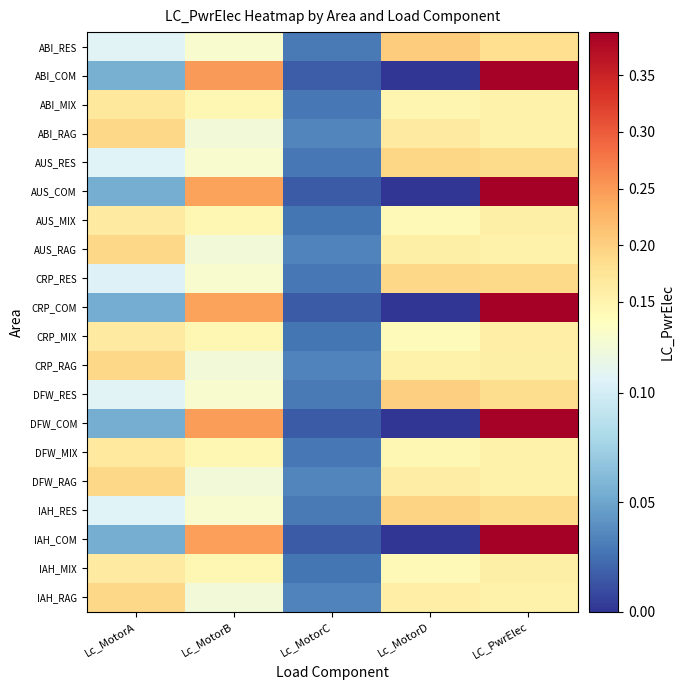

Reading right to left, transcribe all the data shown in this chart.

ABI_RES: LC_PwrElec=0.2	Lc_MotorD=0.2	Lc_MotorC=0.0	Lc_MotorB=0.1	Lc_MotorA=0.1
ABI_COM: LC_PwrElec=0.4	Lc_MotorD=0.0	Lc_MotorC=0.0	Lc_MotorB=0.2	Lc_MotorA=0.1
ABI_MIX: LC_PwrElec=0.2	Lc_MotorD=0.1	Lc_MotorC=0.0	Lc_MotorB=0.1	Lc_MotorA=0.2
ABI_RAG: LC_PwrElec=0.2	Lc_MotorD=0.2	Lc_MotorC=0.0	Lc_MotorB=0.1	Lc_MotorA=0.2
AUS_RES: LC_PwrElec=0.2	Lc_MotorD=0.2	Lc_MotorC=0.0	Lc_MotorB=0.1	Lc_MotorA=0.1
AUS_COM: LC_PwrElec=0.4	Lc_MotorD=0.0	Lc_MotorC=0.0	Lc_MotorB=0.2	Lc_MotorA=0.1
AUS_MIX: LC_PwrElec=0.2	Lc_MotorD=0.1	Lc_MotorC=0.0	Lc_MotorB=0.1	Lc_MotorA=0.2
AUS_RAG: LC_PwrElec=0.2	Lc_MotorD=0.2	Lc_MotorC=0.0	Lc_MotorB=0.1	Lc_MotorA=0.2
CRP_RES: LC_PwrElec=0.2	Lc_MotorD=0.2	Lc_MotorC=0.0	Lc_MotorB=0.1	Lc_MotorA=0.1
CRP_COM: LC_PwrElec=0.4	Lc_MotorD=0.0	Lc_MotorC=0.0	Lc_MotorB=0.2	Lc_MotorA=0.1
CRP_MIX: LC_PwrElec=0.2	Lc_MotorD=0.1	Lc_MotorC=0.0	Lc_MotorB=0.1	Lc_MotorA=0.2
CRP_RAG: LC_PwrElec=0.2	Lc_MotorD=0.2	Lc_MotorC=0.0	Lc_MotorB=0.1	Lc_MotorA=0.2
DFW_RES: LC_PwrElec=0.2	Lc_MotorD=0.2	Lc_MotorC=0.0	Lc_MotorB=0.1	Lc_MotorA=0.1
DFW_COM: LC_PwrElec=0.4	Lc_MotorD=0.0	Lc_MotorC=0.0	Lc_MotorB=0.2	Lc_MotorA=0.1
DFW_MIX: LC_PwrElec=0.2	Lc_MotorD=0.1	Lc_MotorC=0.0	Lc_MotorB=0.1	Lc_MotorA=0.2
DFW_RAG: LC_PwrElec=0.2	Lc_MotorD=0.2	Lc_MotorC=0.0	Lc_MotorB=0.1	Lc_MotorA=0.2
IAH_RES: LC_PwrElec=0.2	Lc_MotorD=0.2	Lc_MotorC=0.0	Lc_MotorB=0.1	Lc_MotorA=0.1
IAH_COM: LC_PwrElec=0.4	Lc_MotorD=0.0	Lc_MotorC=0.0	Lc_MotorB=0.2	Lc_MotorA=0.1
IAH_MIX: LC_PwrElec=0.2	Lc_MotorD=0.1	Lc_MotorC=0.0	Lc_MotorB=0.1	Lc_MotorA=0.2
IAH_RAG: LC_PwrElec=0.2	Lc_MotorD=0.2	Lc_MotorC=0.0	Lc_MotorB=0.1	Lc_MotorA=0.2